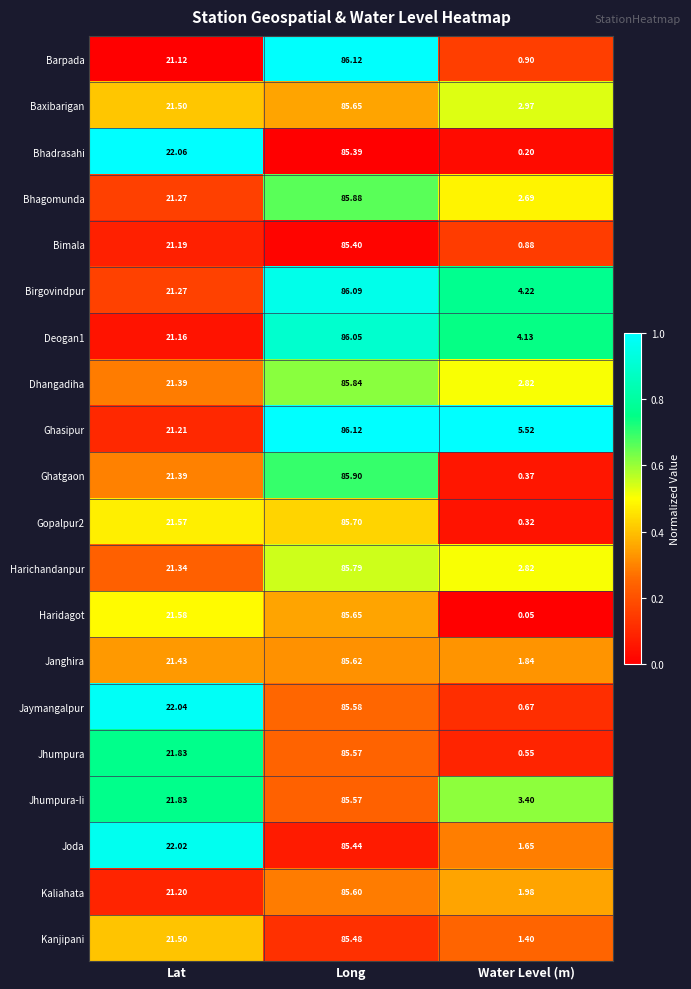

At which label does Barpada first exceed 21?

Lat